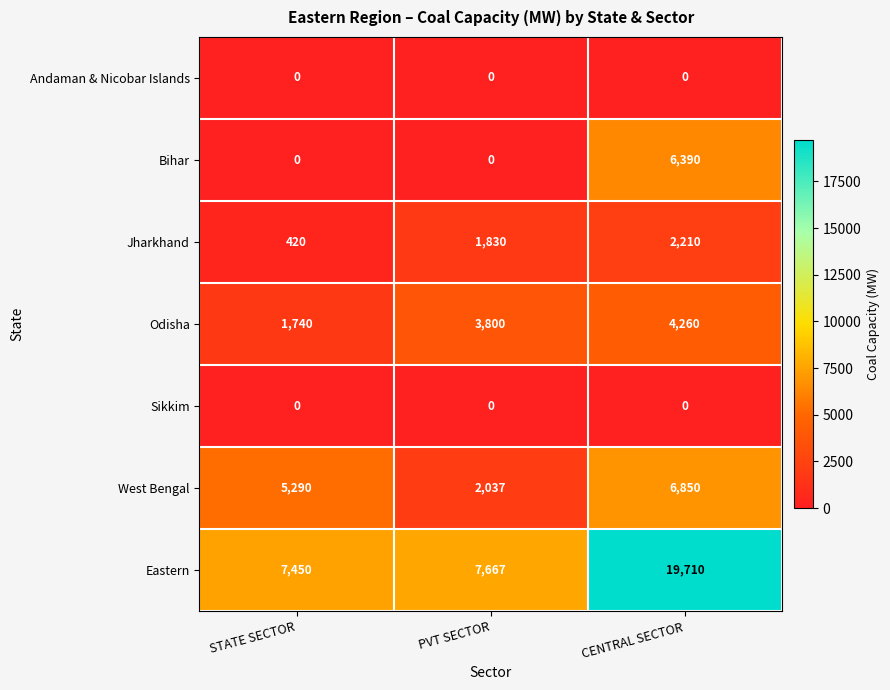

What is the approximate value of West Bengal at CENTRAL SECTOR, to the nearest 50?

6850